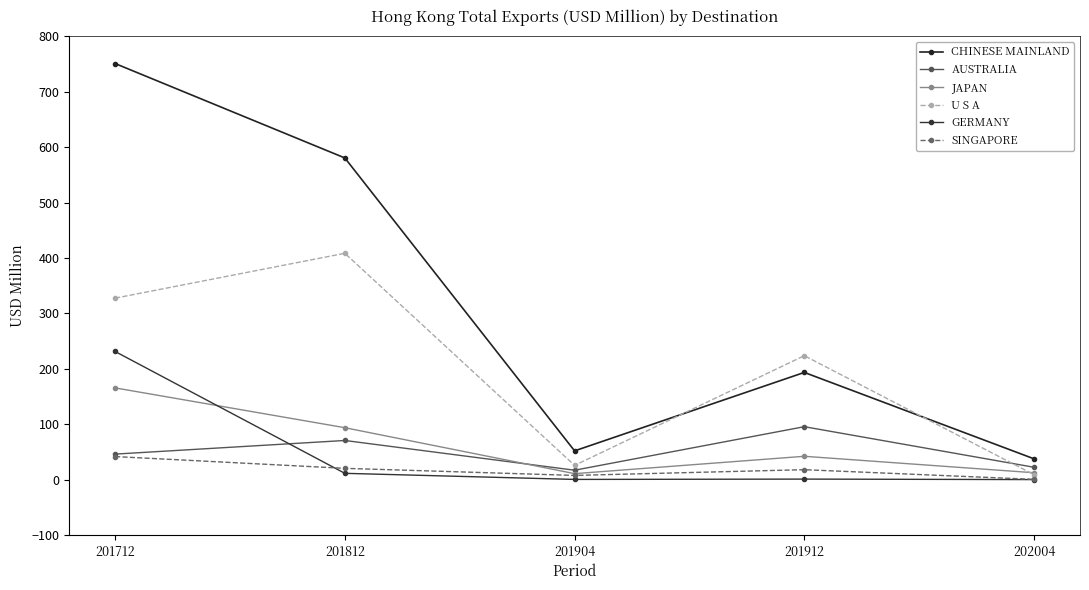

What is the sum of the CHINESE MAINLAND values at 201912 and 201812?

773.9